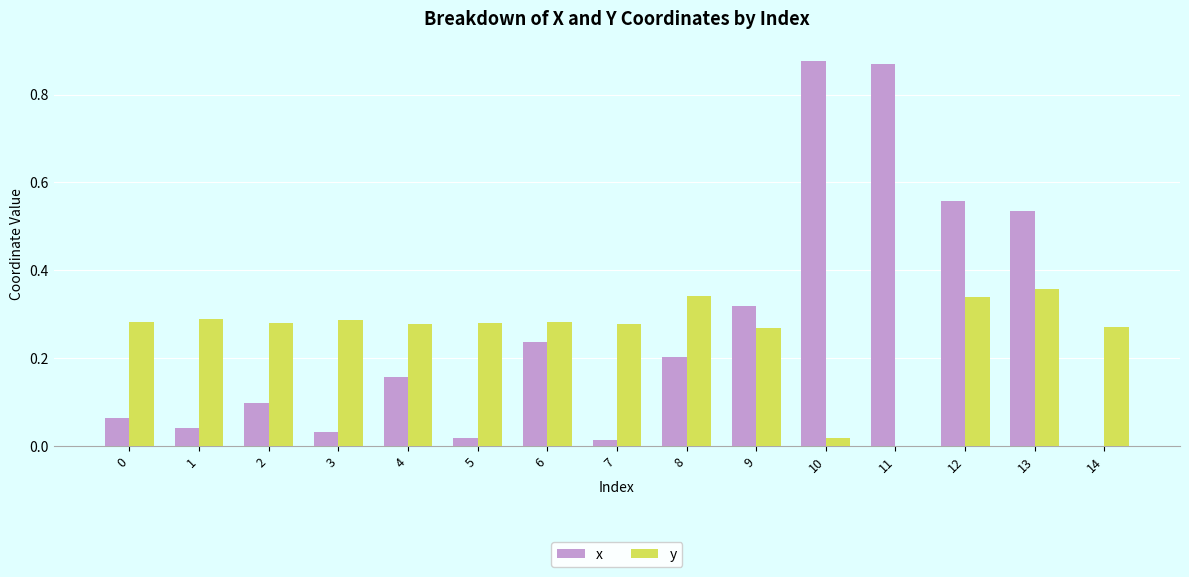

Between 8 and 12, which series saw the biggest shift?

x